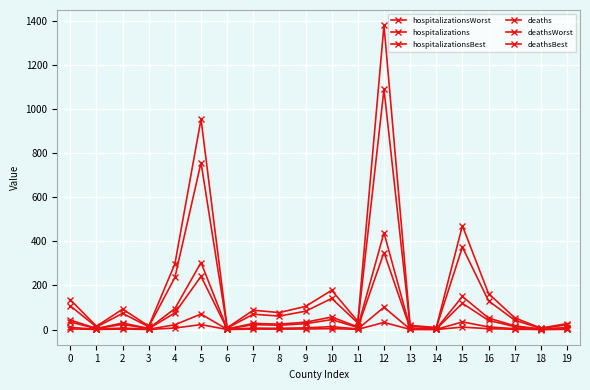

The value of hospitalizationsWorst at 7 is 87.6. True or false?

True